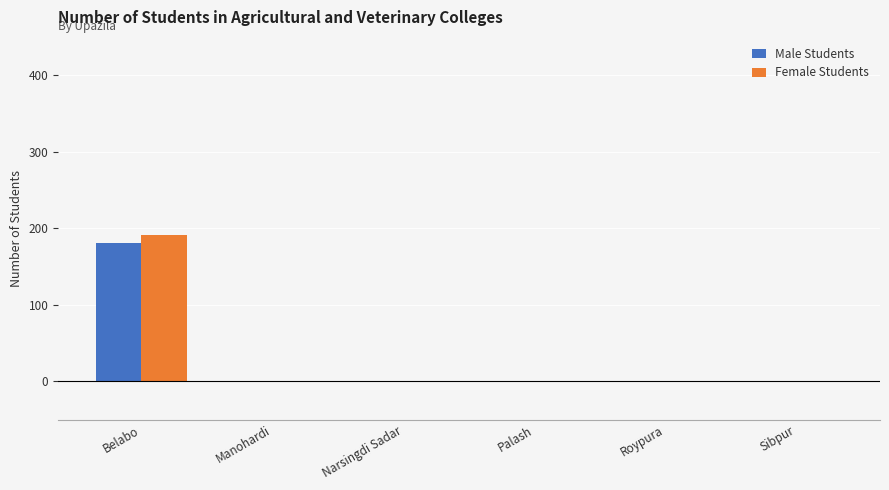

The Male Students series shows 181 at Belabo. True or false?

True